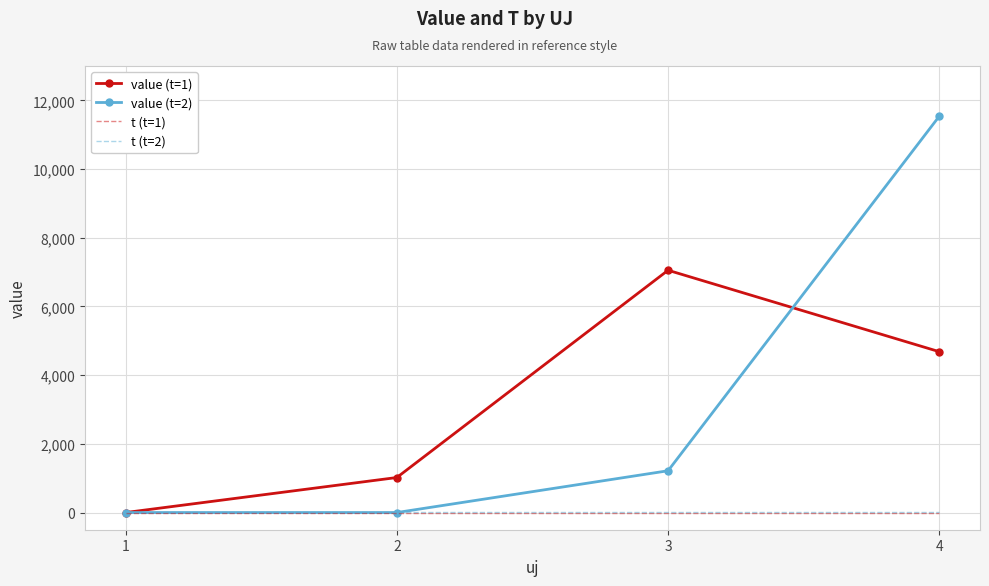

Which series has the widest spread of values?

value (t=2)